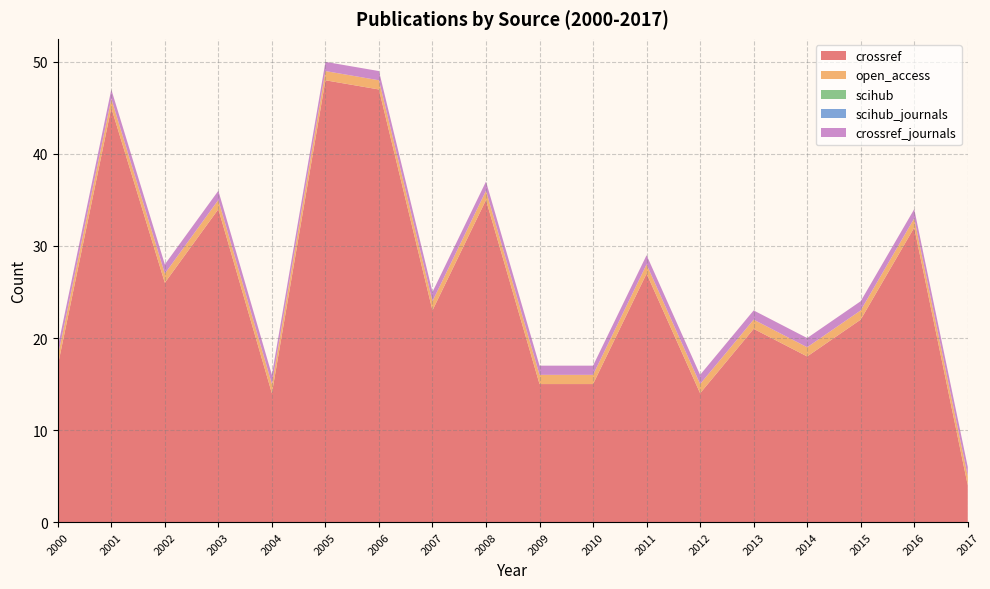

Reading left to right, list all the values displayed in this chart.

crossref: 2000=17	2001=45	2002=26	2003=34	2004=14	2005=48	2006=47	2007=23	2008=35	2009=15	2010=15	2011=27	2012=14	2013=21	2014=18	2015=22	2016=32	2017=4
open_access: 2000=1	2001=1	2002=1	2003=1	2004=1	2005=1	2006=1	2007=1	2008=1	2009=1	2010=1	2011=1	2012=1	2013=1	2014=1	2015=1	2016=1	2017=1
scihub: 2000=0	2001=0	2002=0	2003=0	2004=0	2005=0	2006=0	2007=0	2008=0	2009=0	2010=0	2011=0	2012=0	2013=0	2014=0	2015=0	2016=0	2017=0
scihub_journals: 2000=0	2001=0	2002=0	2003=0	2004=0	2005=0	2006=0	2007=0	2008=0	2009=0	2010=0	2011=0	2012=0	2013=0	2014=0	2015=0	2016=0	2017=0
crossref_journals: 2000=1	2001=1	2002=1	2003=1	2004=1	2005=1	2006=1	2007=1	2008=1	2009=1	2010=1	2011=1	2012=1	2013=1	2014=1	2015=1	2016=1	2017=1